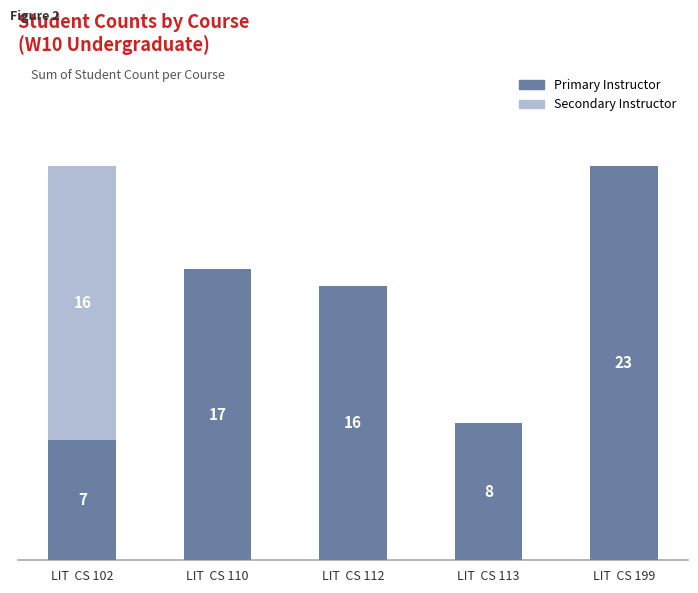

At which label does Primary Instructor first exceed 16?

LIT  CS 110